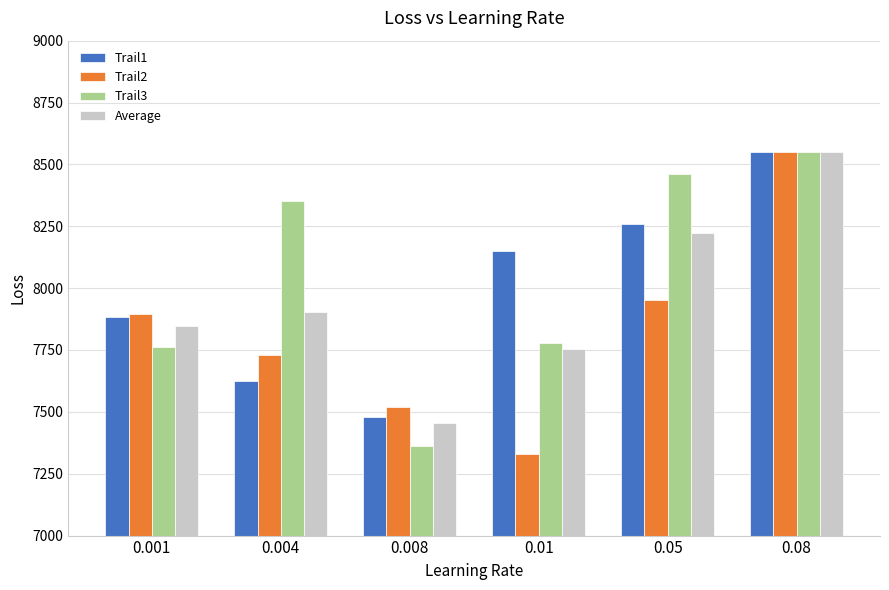

Which series changed the most between 0.05 and 0.08?

Trail2